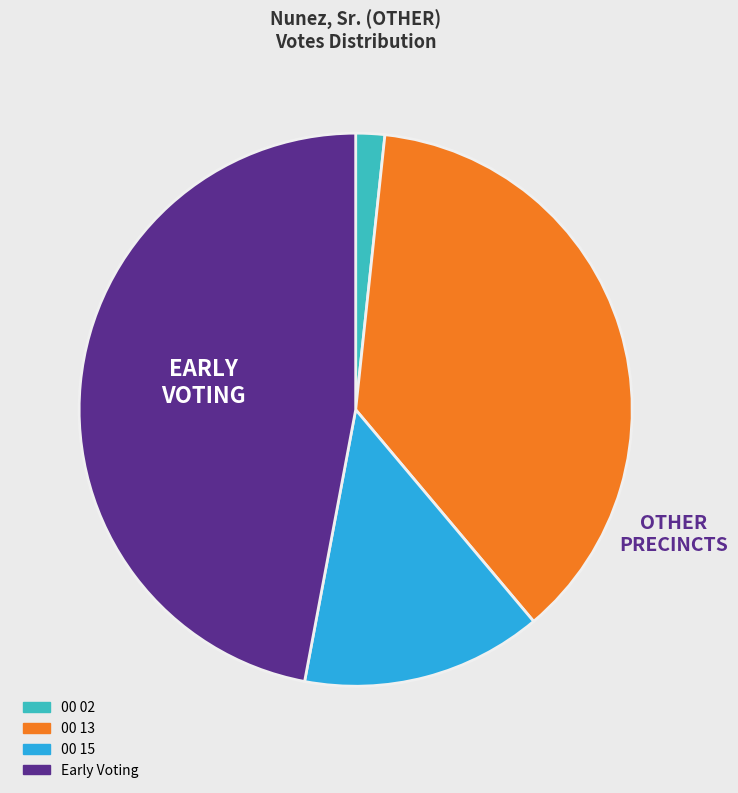

Do 00 15 and Early Voting together represent more than half of the pie?

Yes